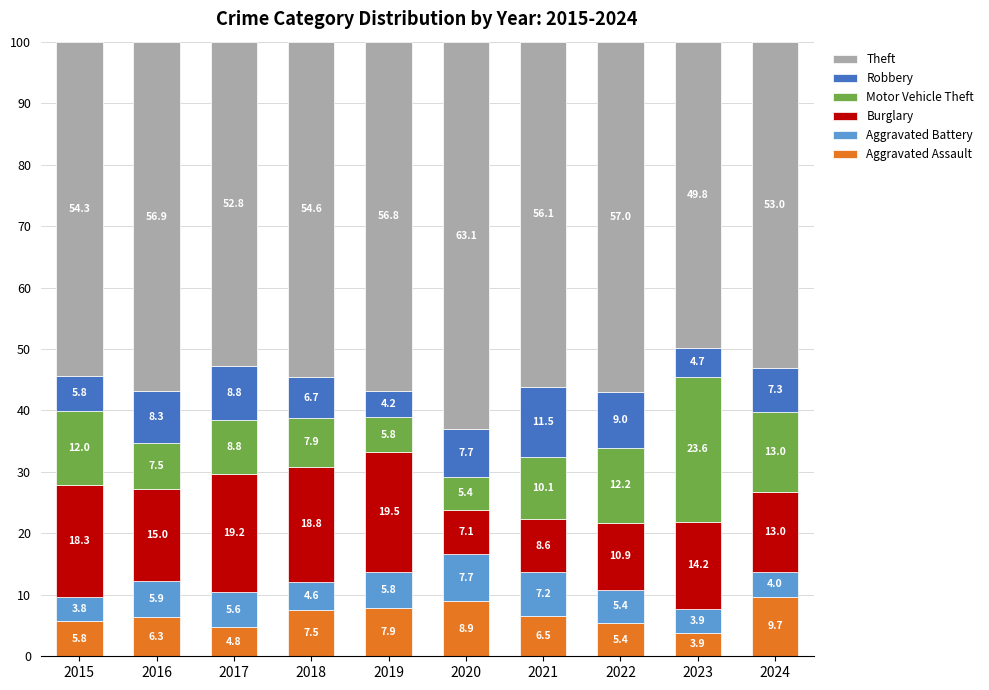

How many bars are there in total?

10